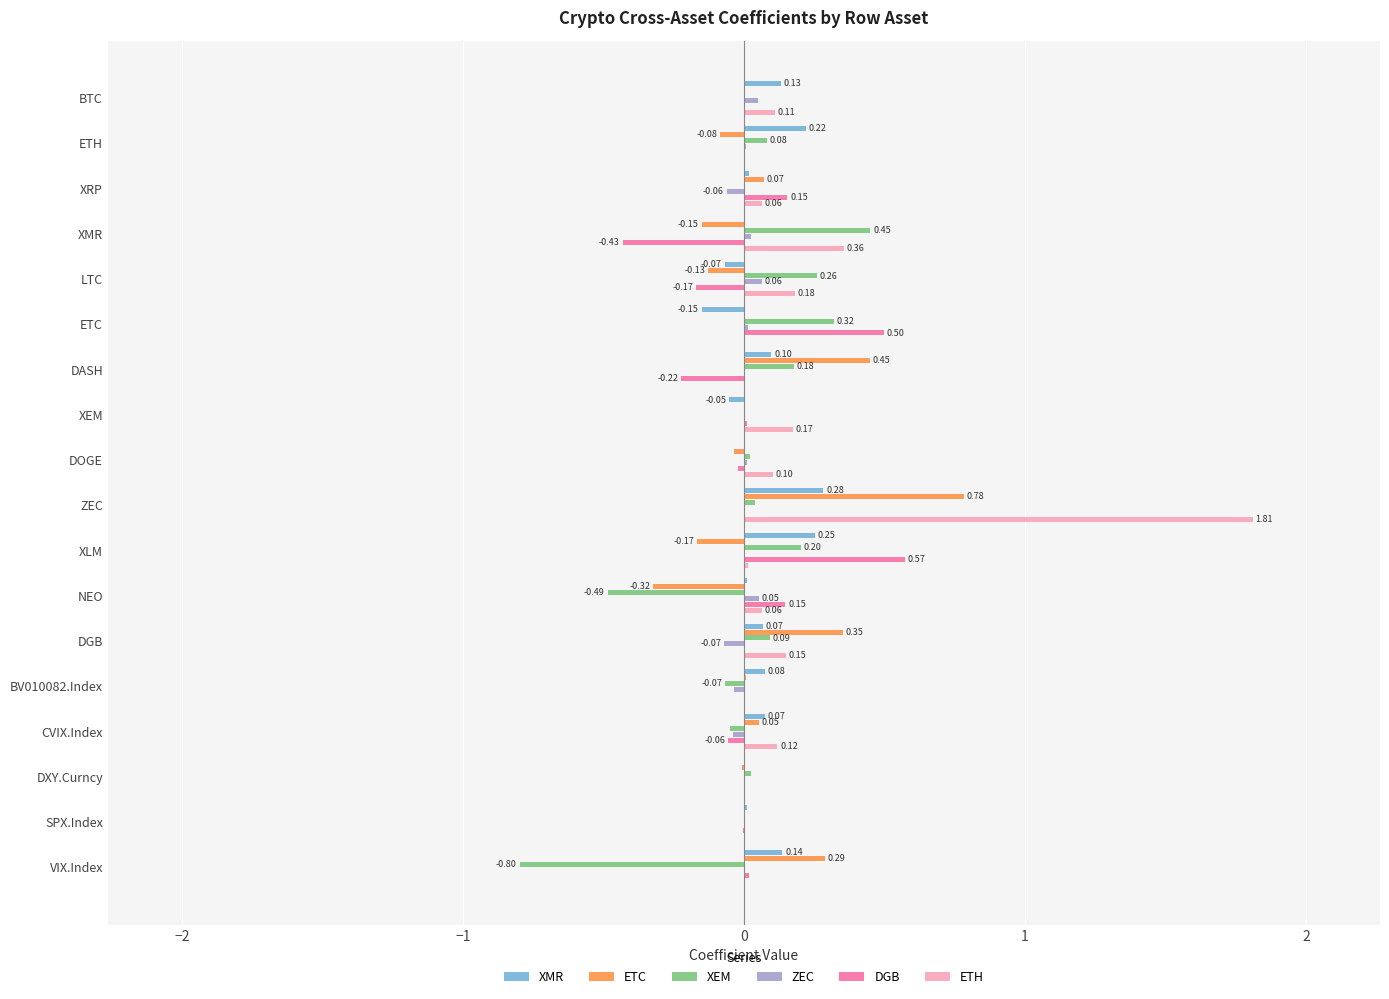

Which series has the widest spread of values?

ETH